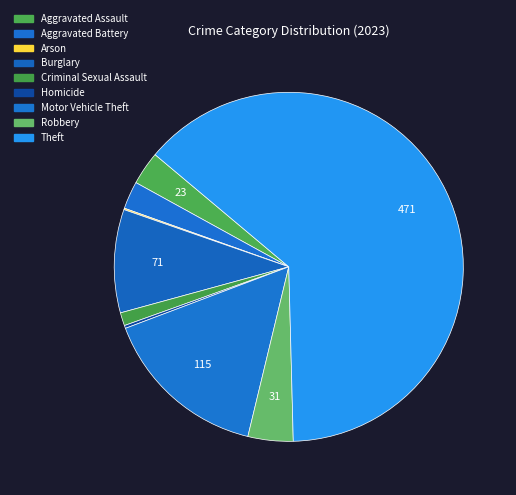

Count the number of slices in the pie.

9